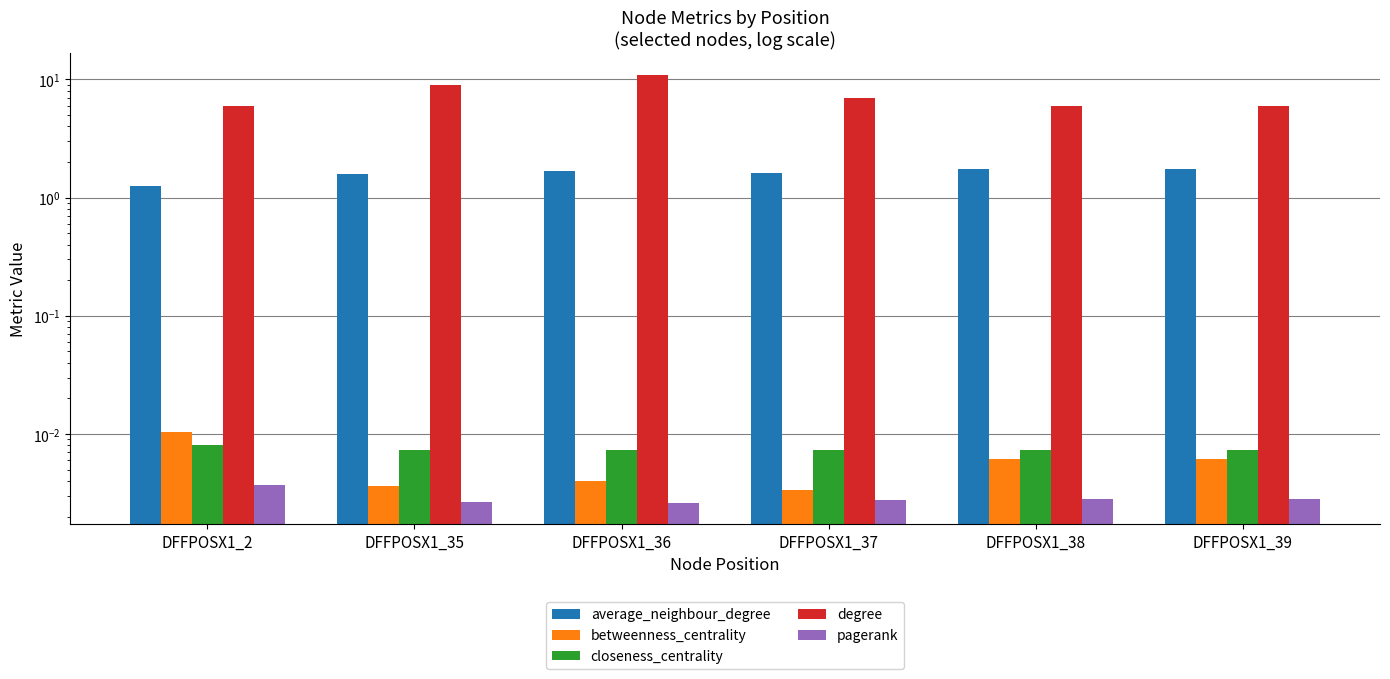

Which series has the largest total across all categories?

degree